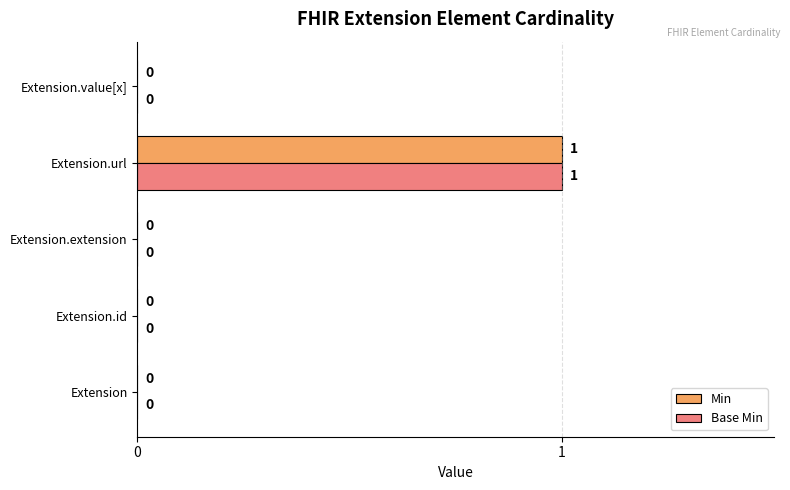

At which category is the sum across all series the highest?

Extension.url